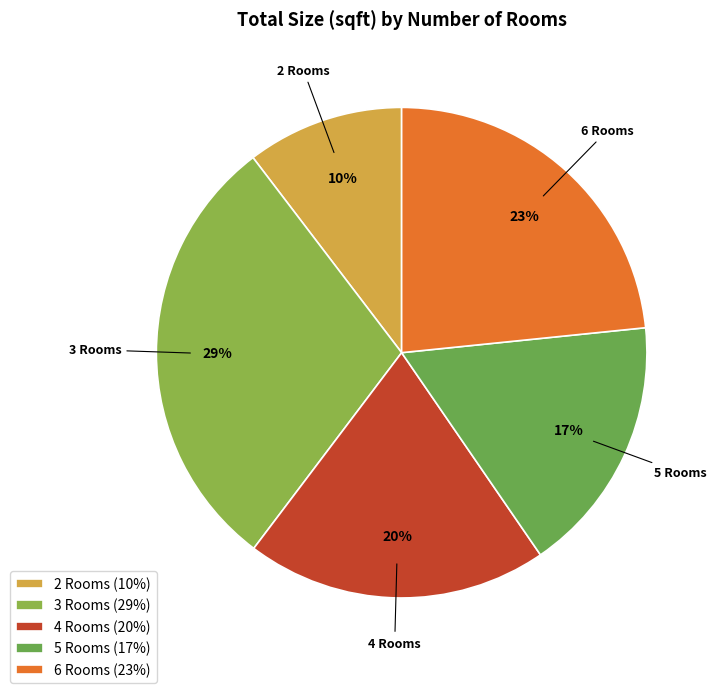

Does any single category account for the majority?

No